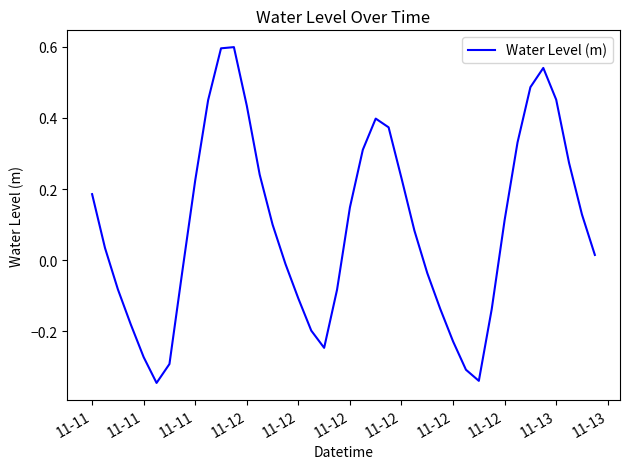

What is the maximum value shown in the chart?

0.6